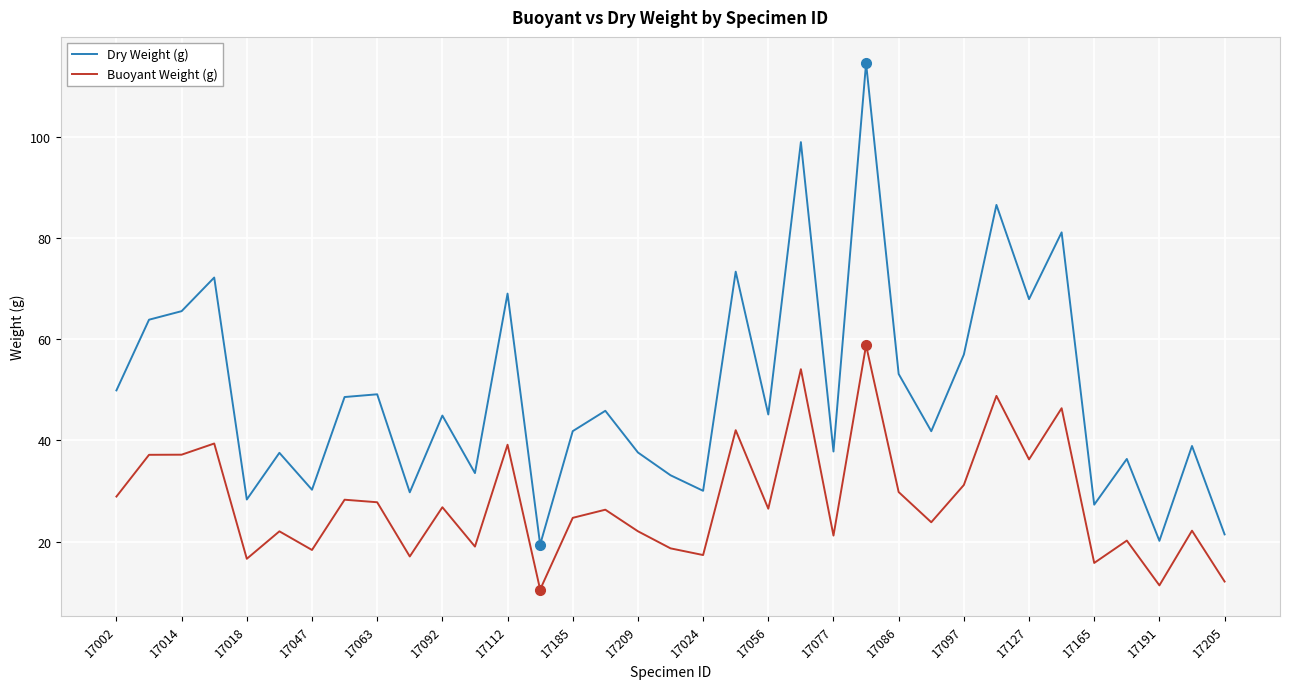

What is the minimum value for Dry Weight (g)?

19.4